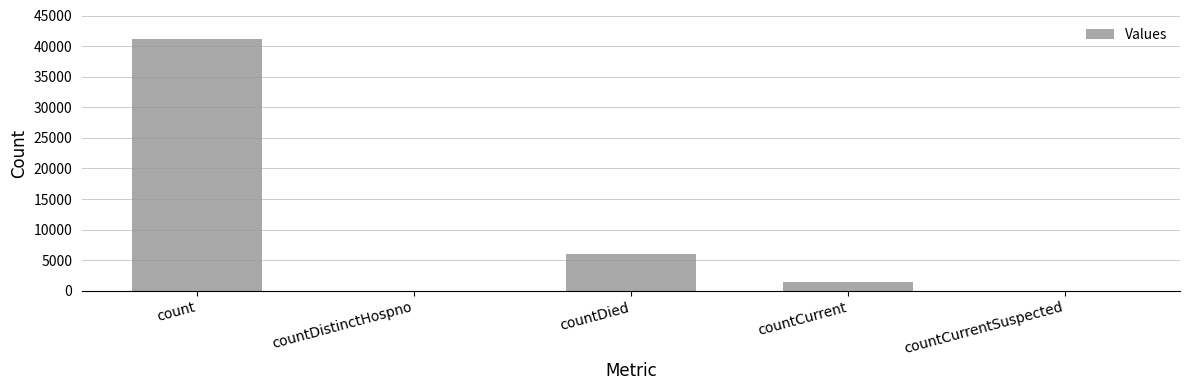

What value does the data have at countDied?

6039